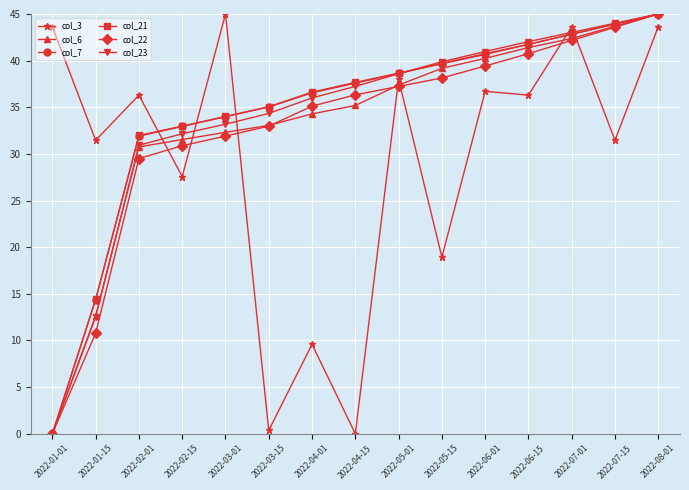

What is the value of the col_6 point at the 6th from the left?

33.1